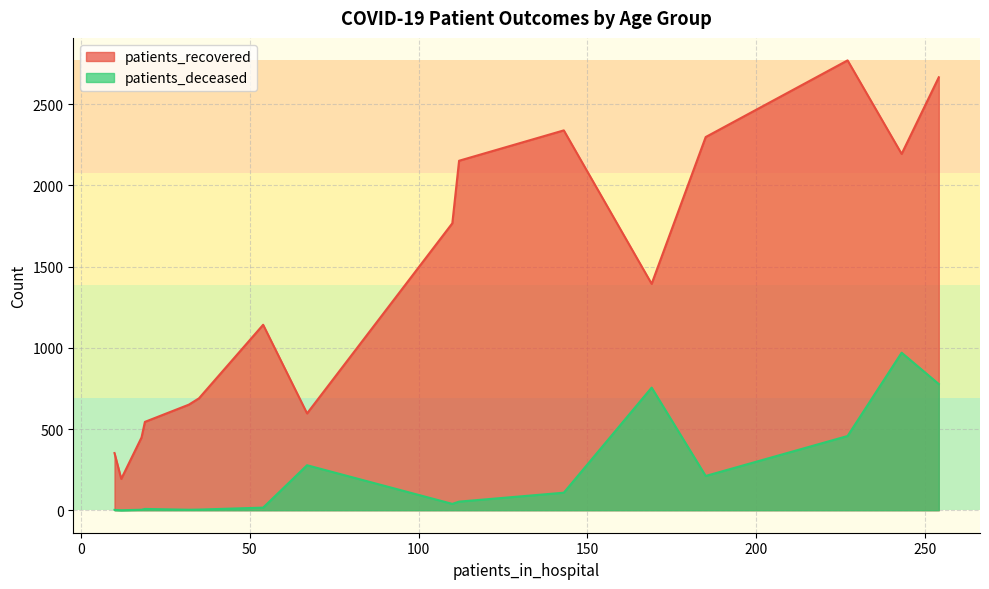

How many values in the patients_deceased series are below 53?

8